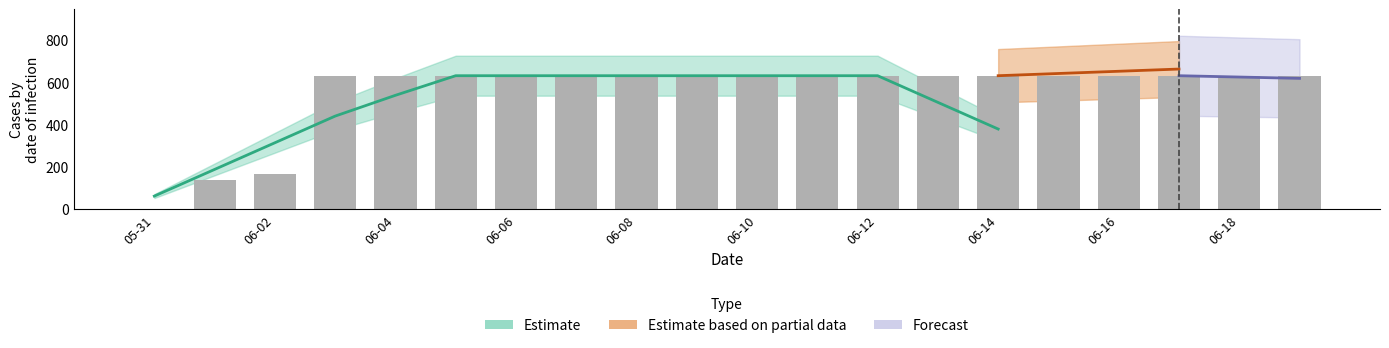

Which has a higher value, 2020-06-14 or 2020-06-09?

2020-06-14